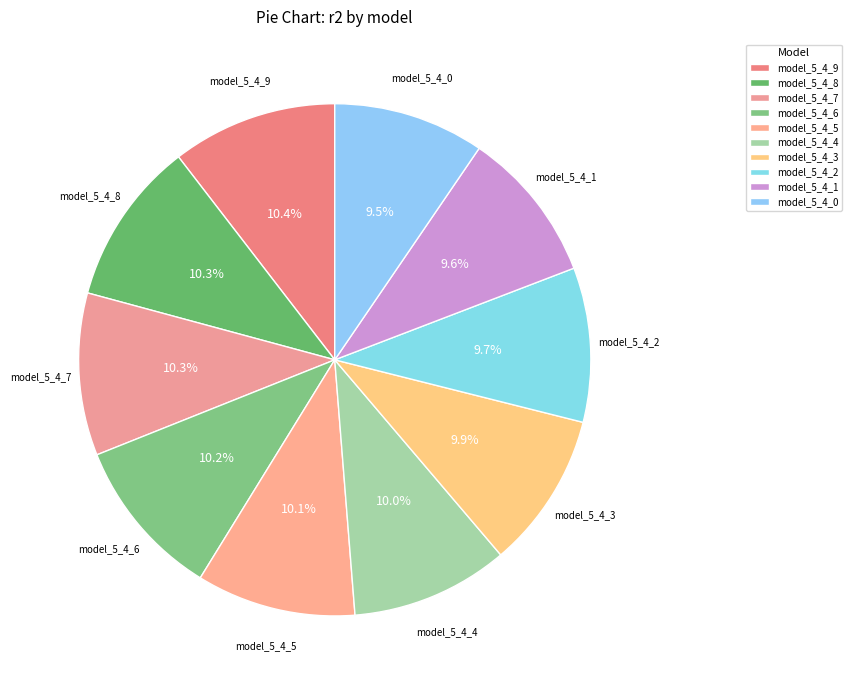

Do model_5_4_3 and model_5_4_6 together represent more than half of the pie?

No